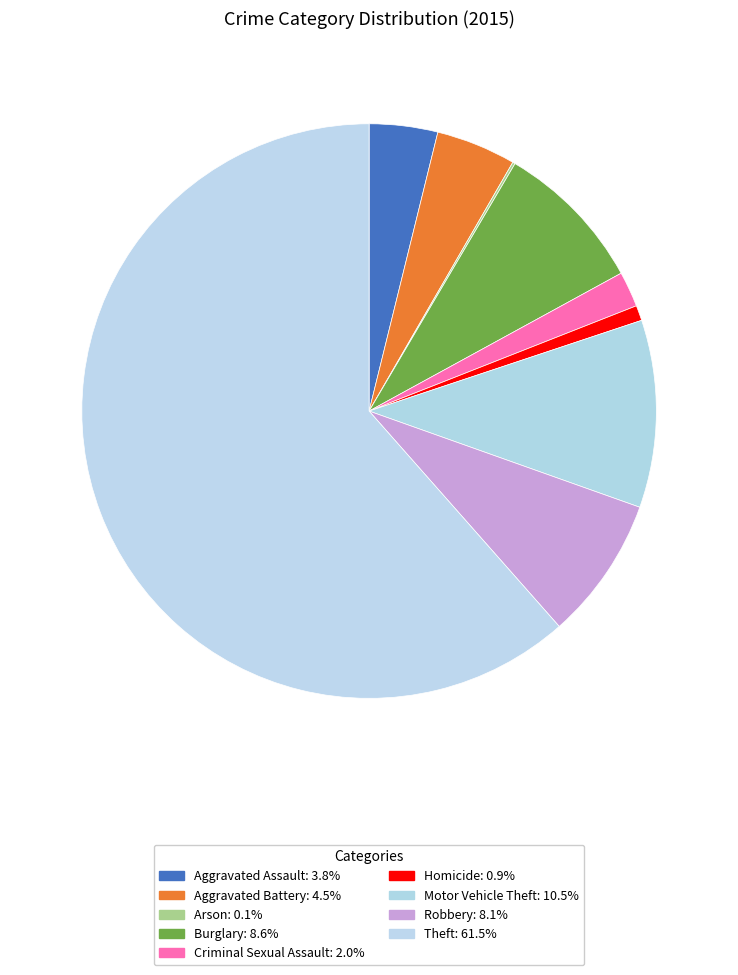

To the nearest percent, what is the combined percentage of Arson and Theft?

62%